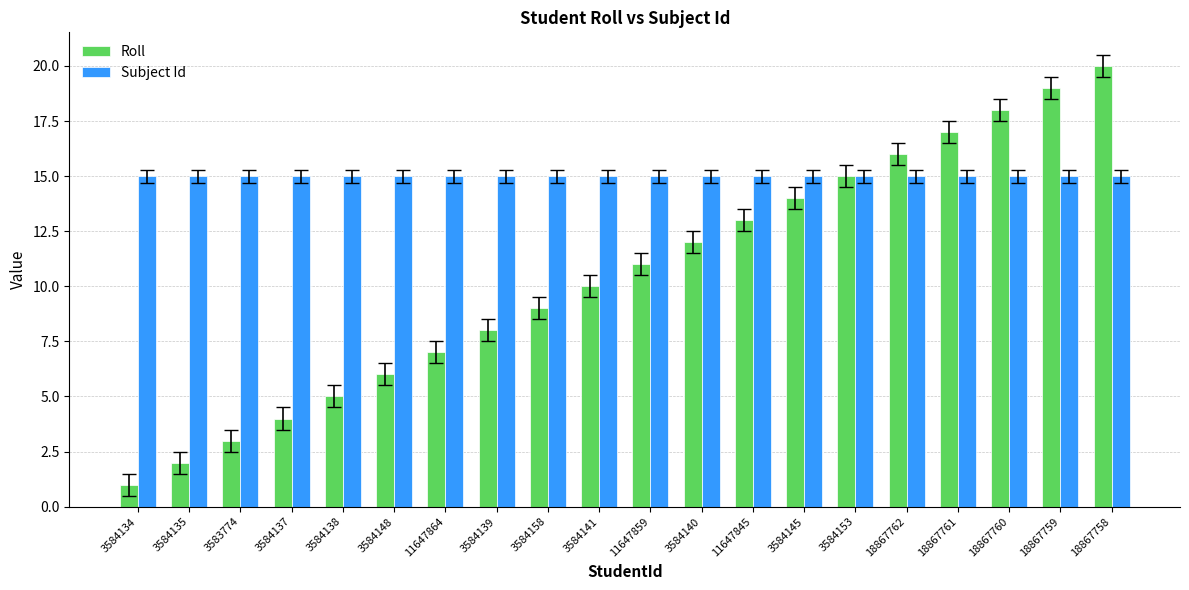

Which series has the largest range (max minus min)?

Roll